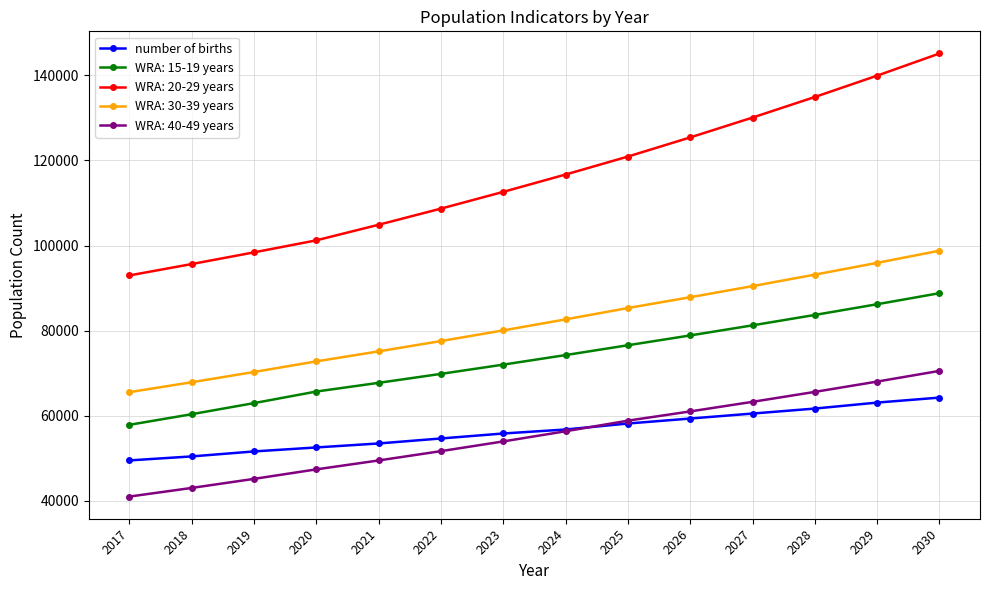

Rank the series by their maximum value, from lowest to highest.

number of births, WRA: 40-49 years, WRA: 15-19 years, WRA: 30-39 years, WRA: 20-29 years